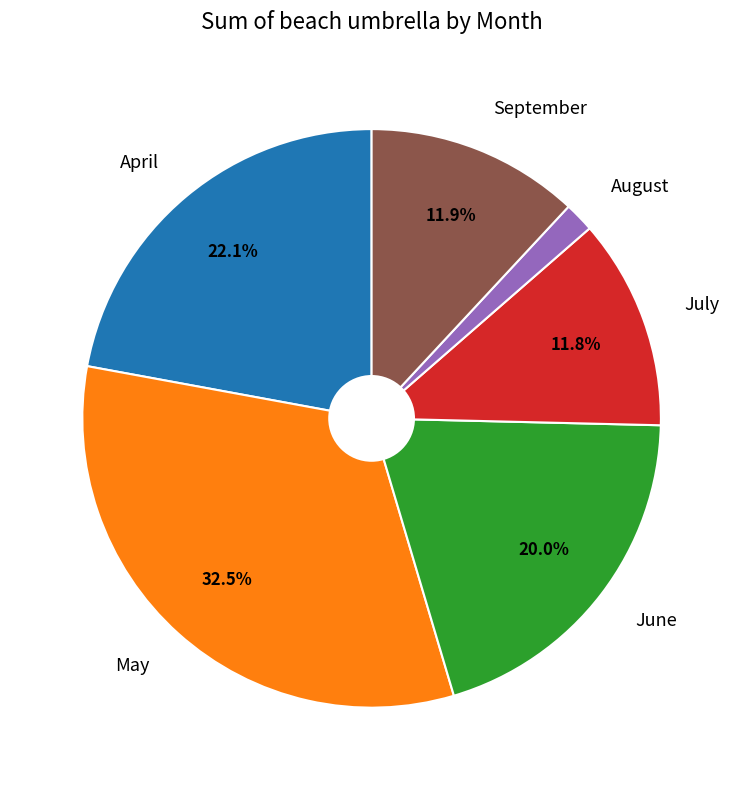

Does May represent more than half of the total?

No